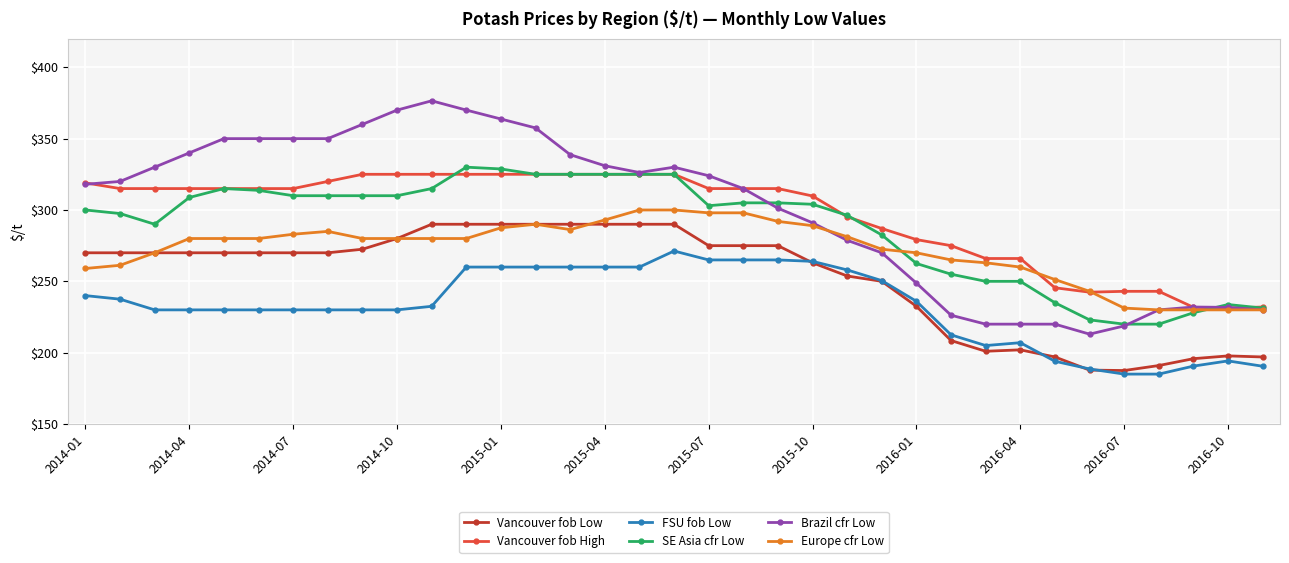

At how many categories does at least one series exceed 347?

10